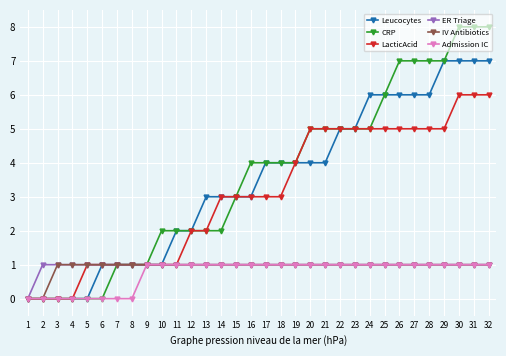

What is the value of the ER Triage point at the 31st from the left?

1